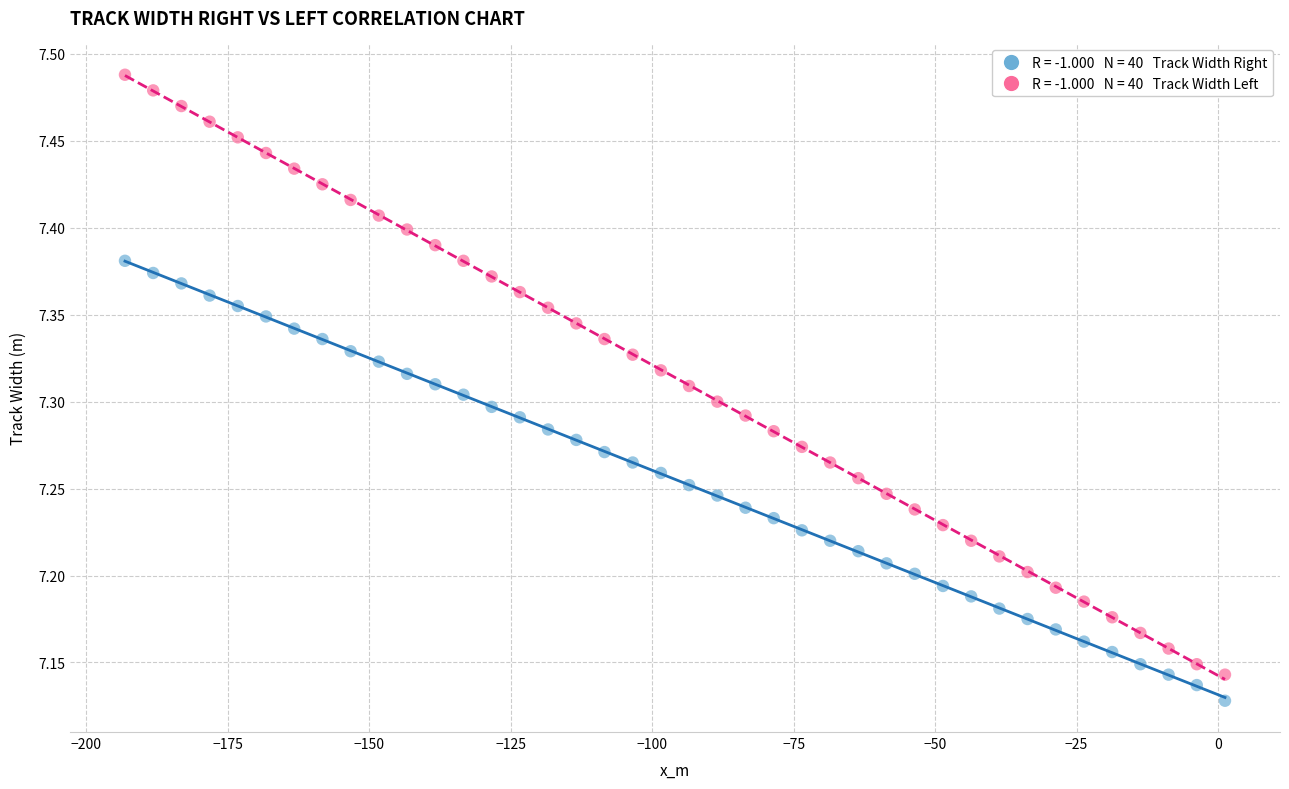

Across all data points, what is the range of X values (max minus min)?

194.4